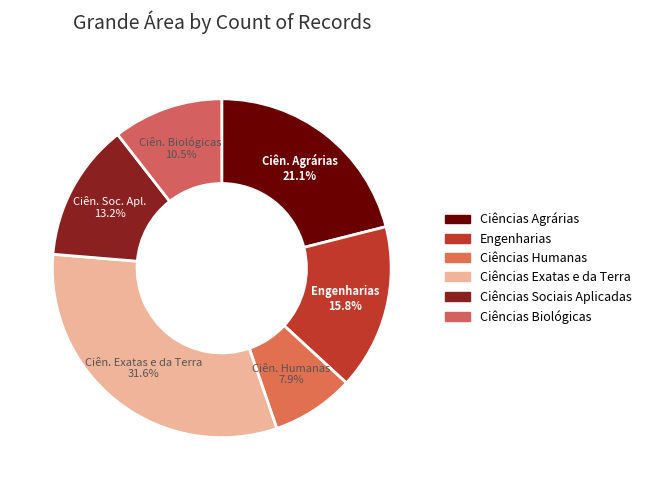

True or false: Ciências Humanas accounts for 8% of the total.

True